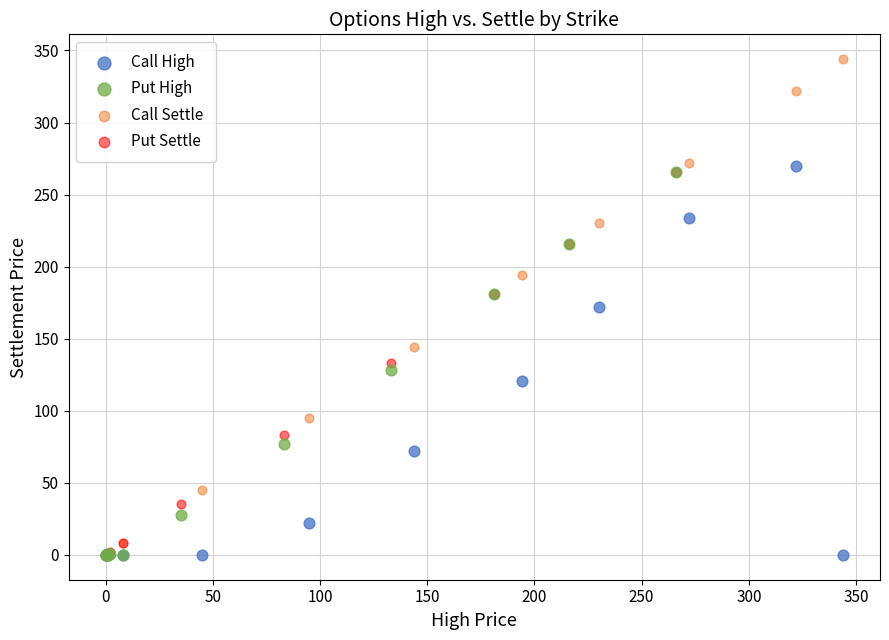

Which series contains the highest Y value?

Call Settle